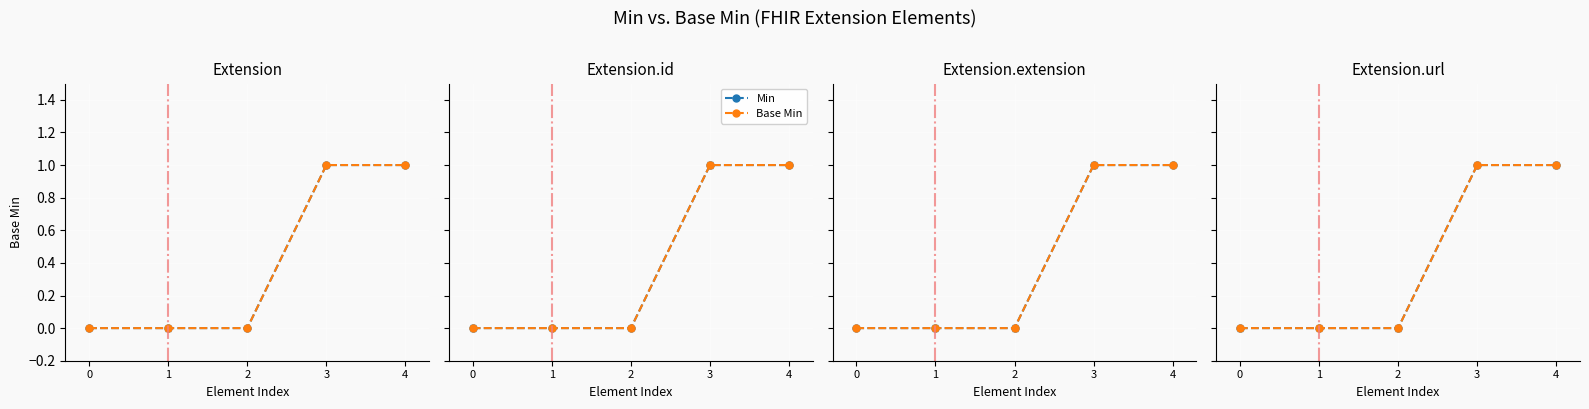

What is the value of the Base Min point at the 4th from the left?

1